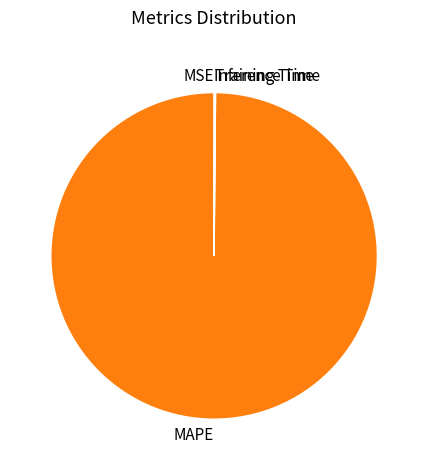

The MAPE slice represents 92% of the pie. True or false?

False